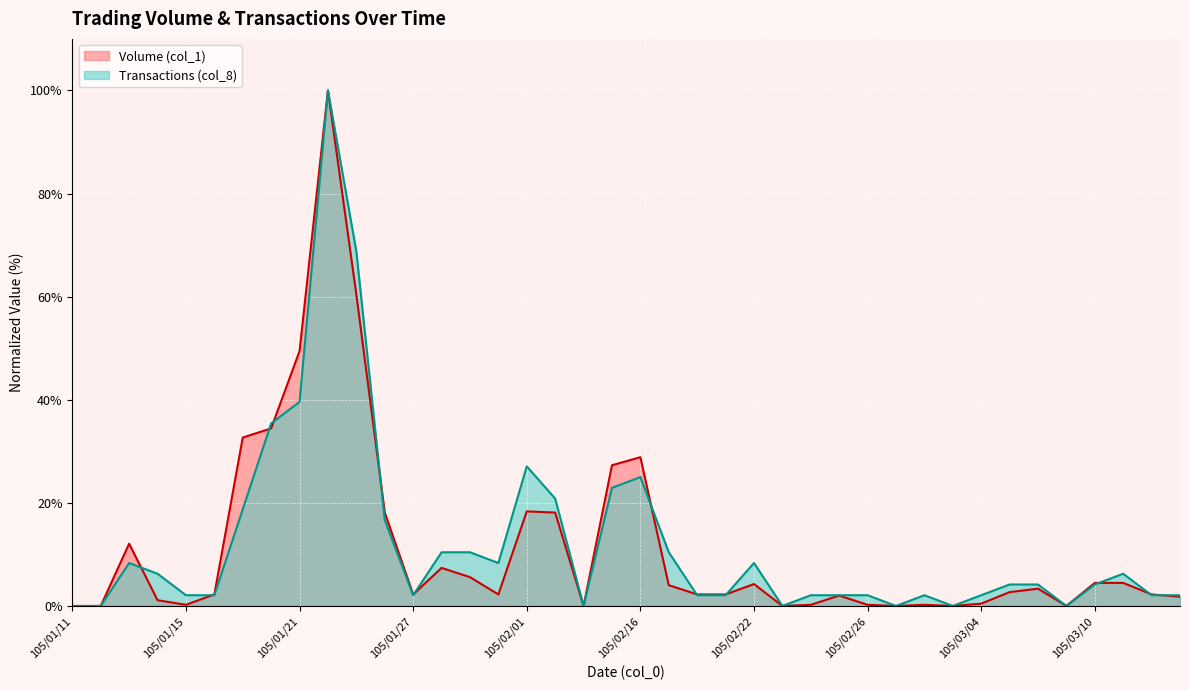

What is the total value across all series at 105/02/01?

45.4